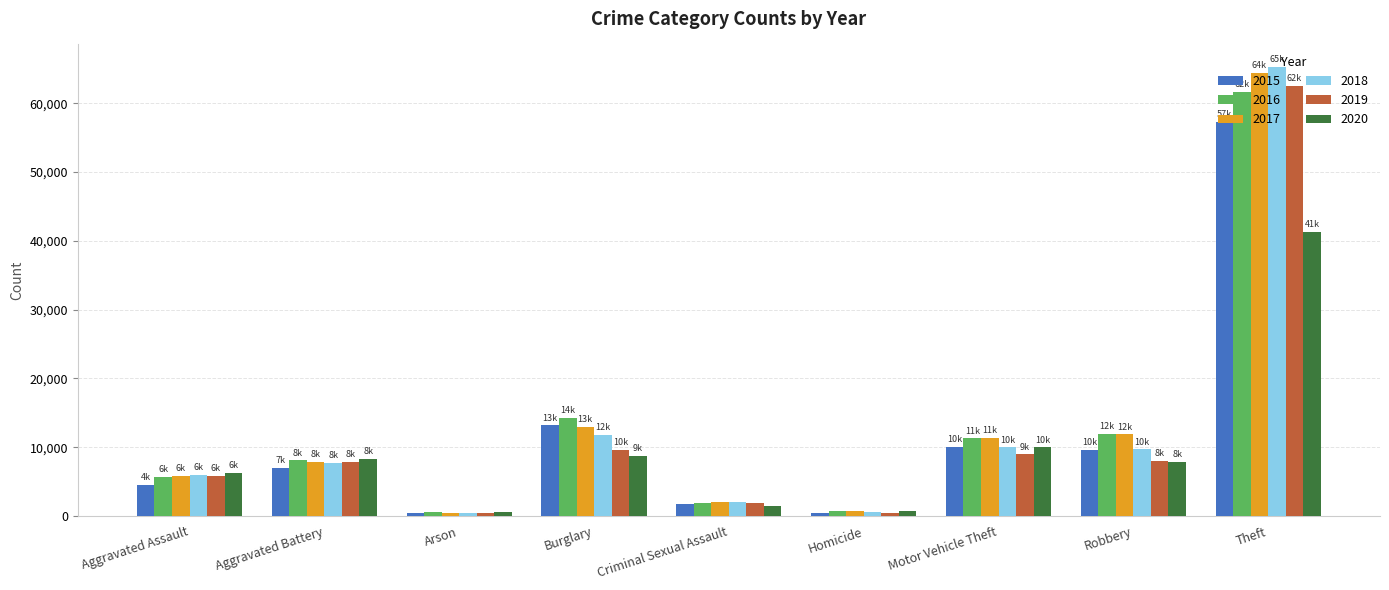

What position from the left is Theft?

9